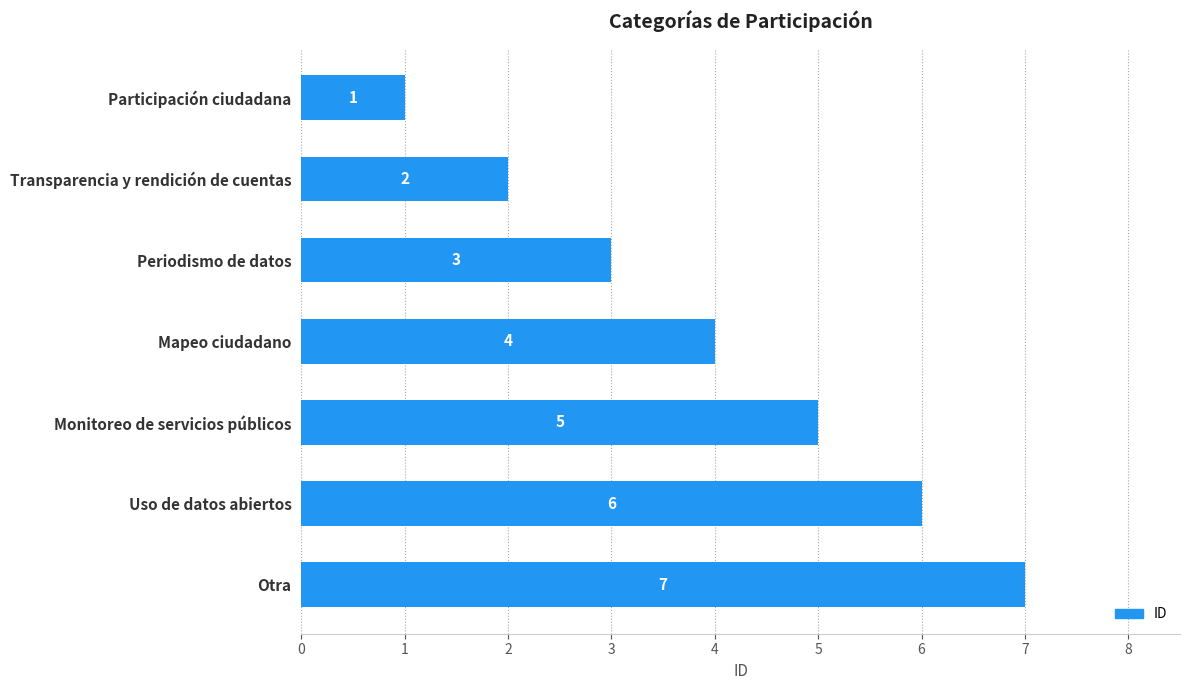

How many data points are less than 4?

3